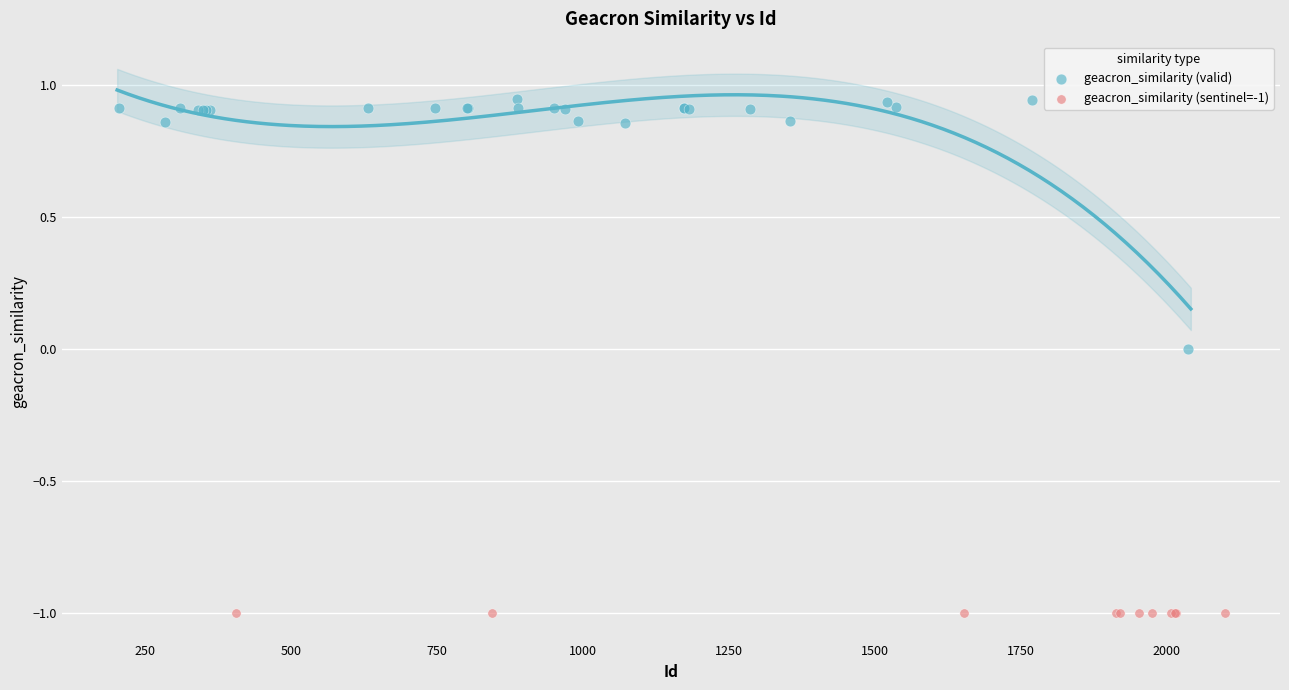

What are all the series names shown in the legend?

geacron_similarity (valid), geacron_similarity (sentinel=-1)